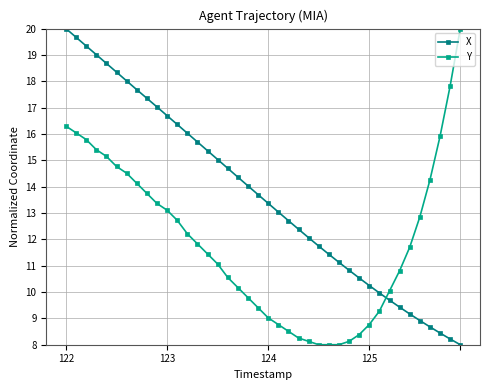

What is the smallest value displayed?

8.0